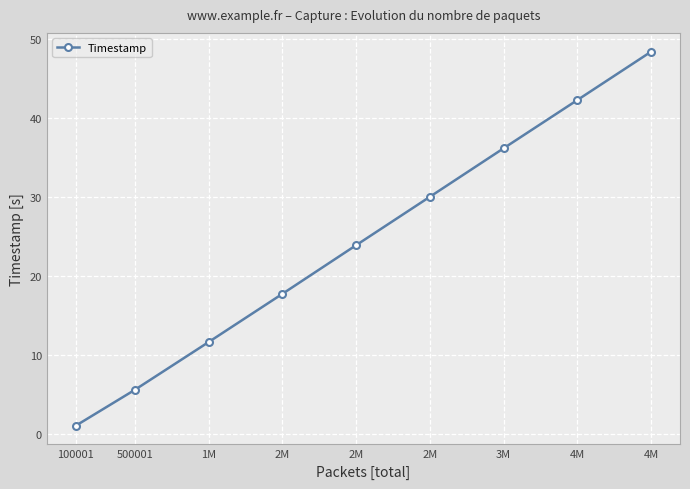

Does the chart have visible grid lines?

Yes